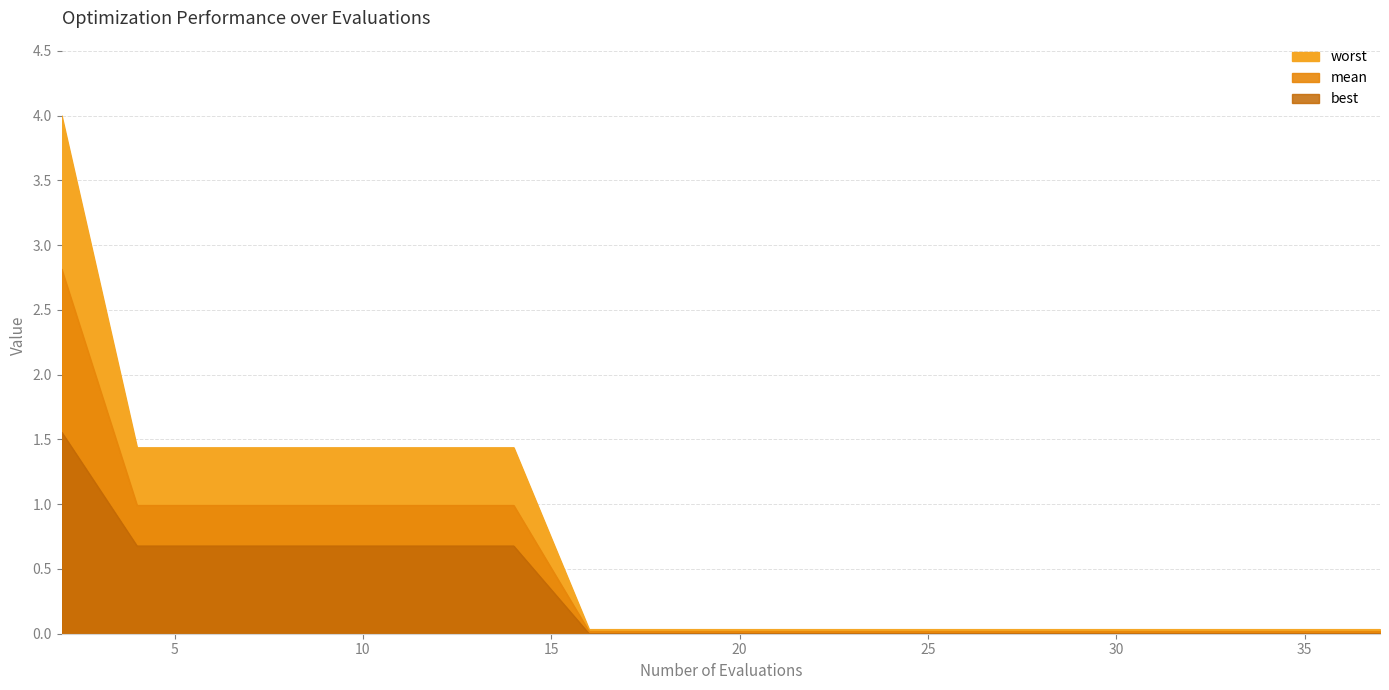

Does the chart have visible grid lines?

Yes